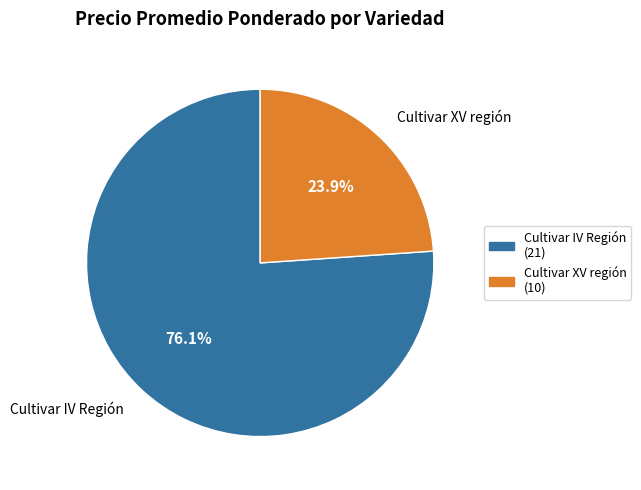

What is the largest slice in the pie chart?

Cultivar IV Región